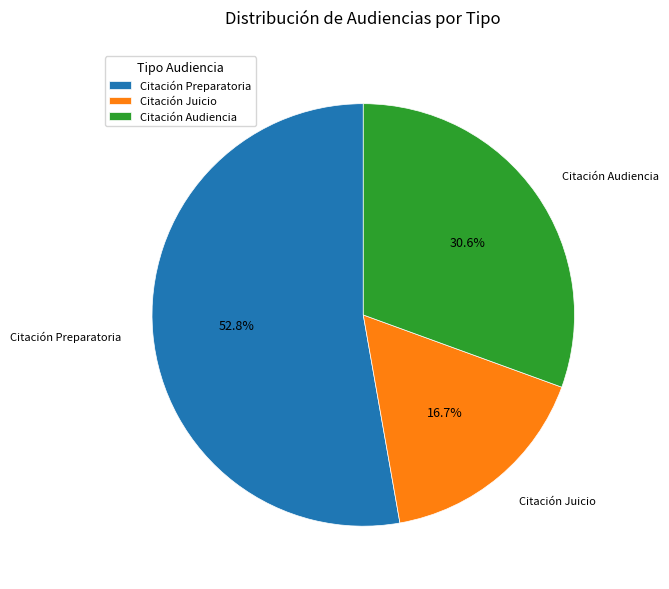

To the nearest percent, what is the difference between the largest and smallest slice percentages?

36%